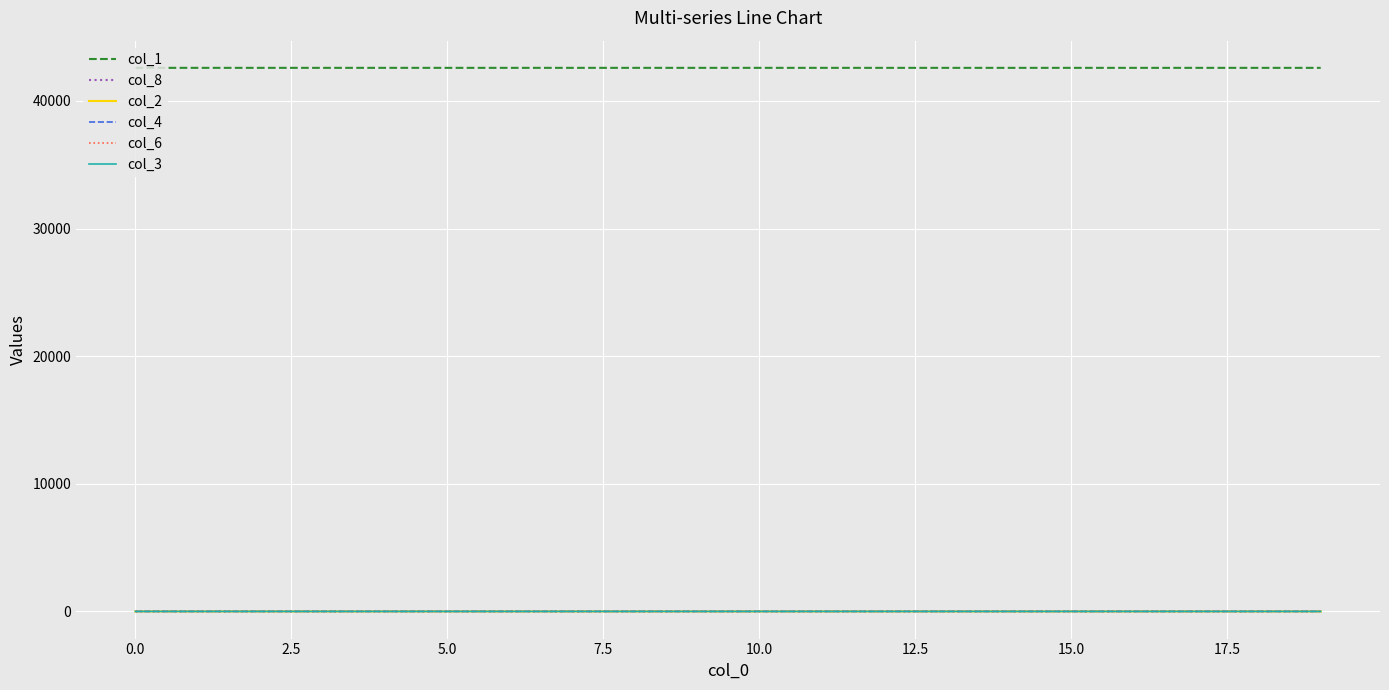

Is this an area chart (filled region under the line)?

No